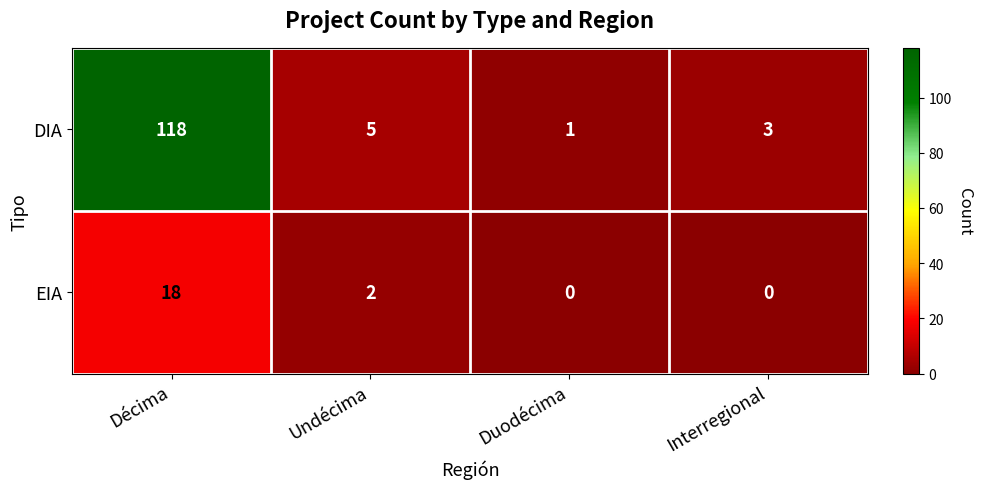

At which category is the sum across all series the highest?

Décima